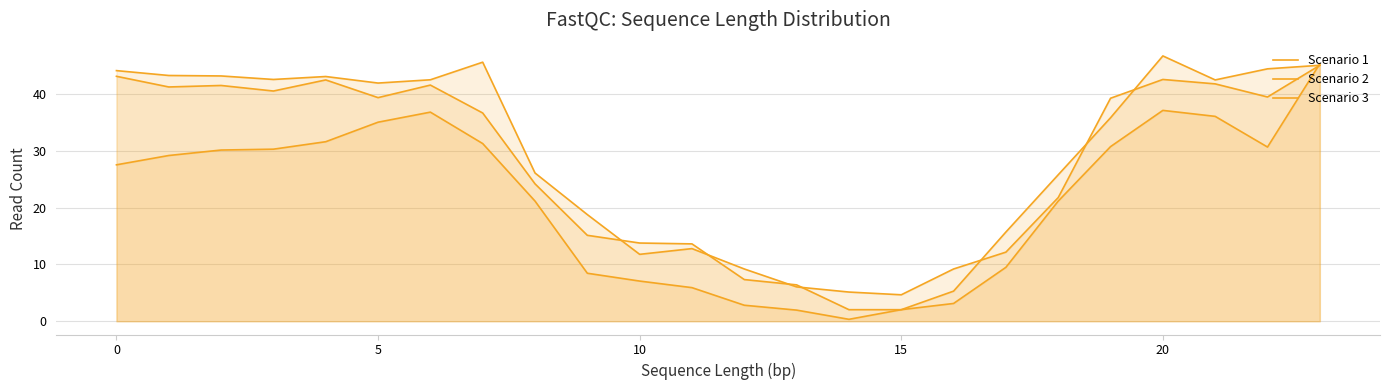

At which category is the sum across all series the highest?

23